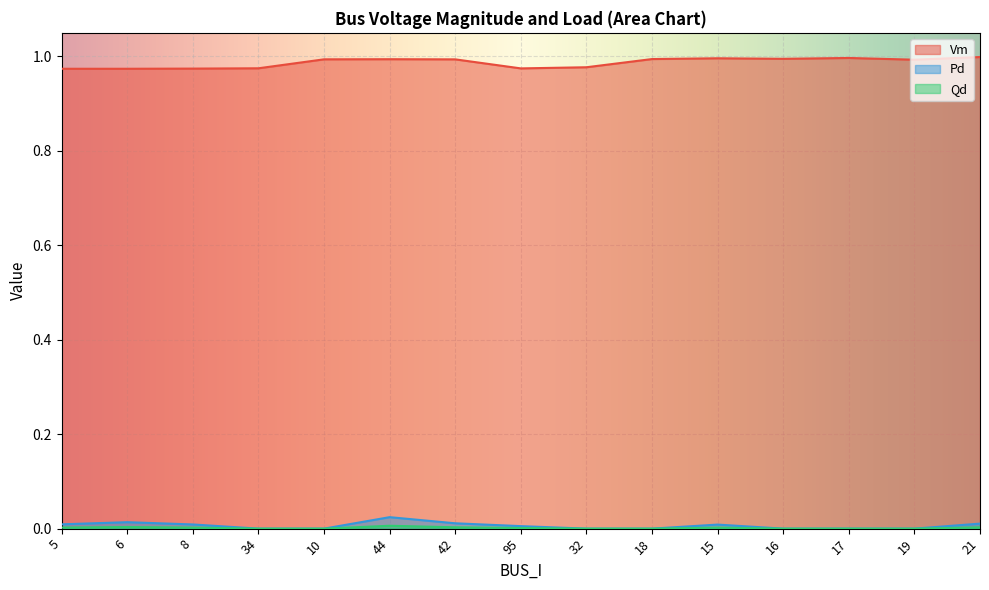

Which category has the highest value across all series?

21